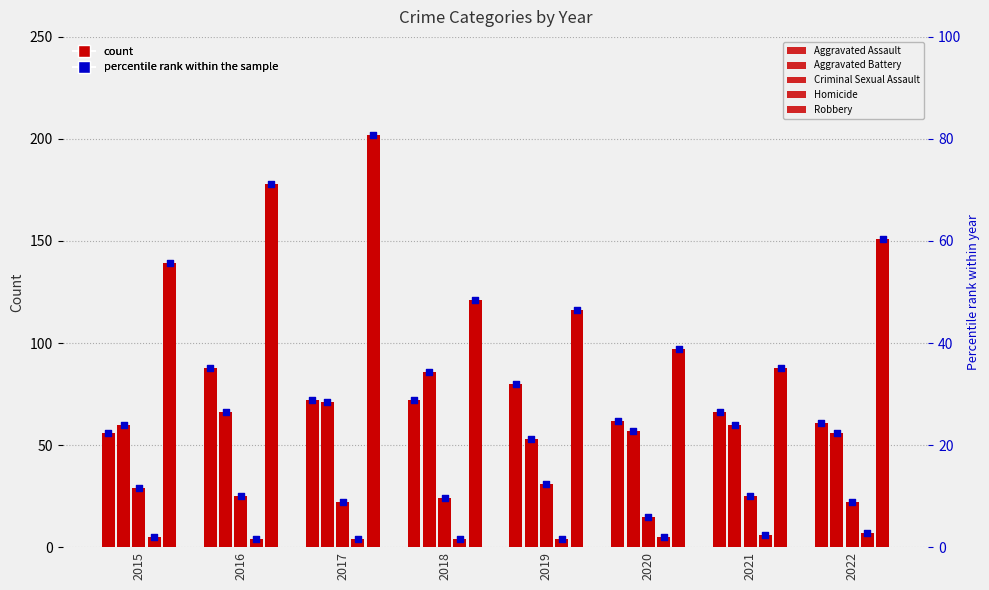

Which series reaches the minimum Y coordinate?

Homicide